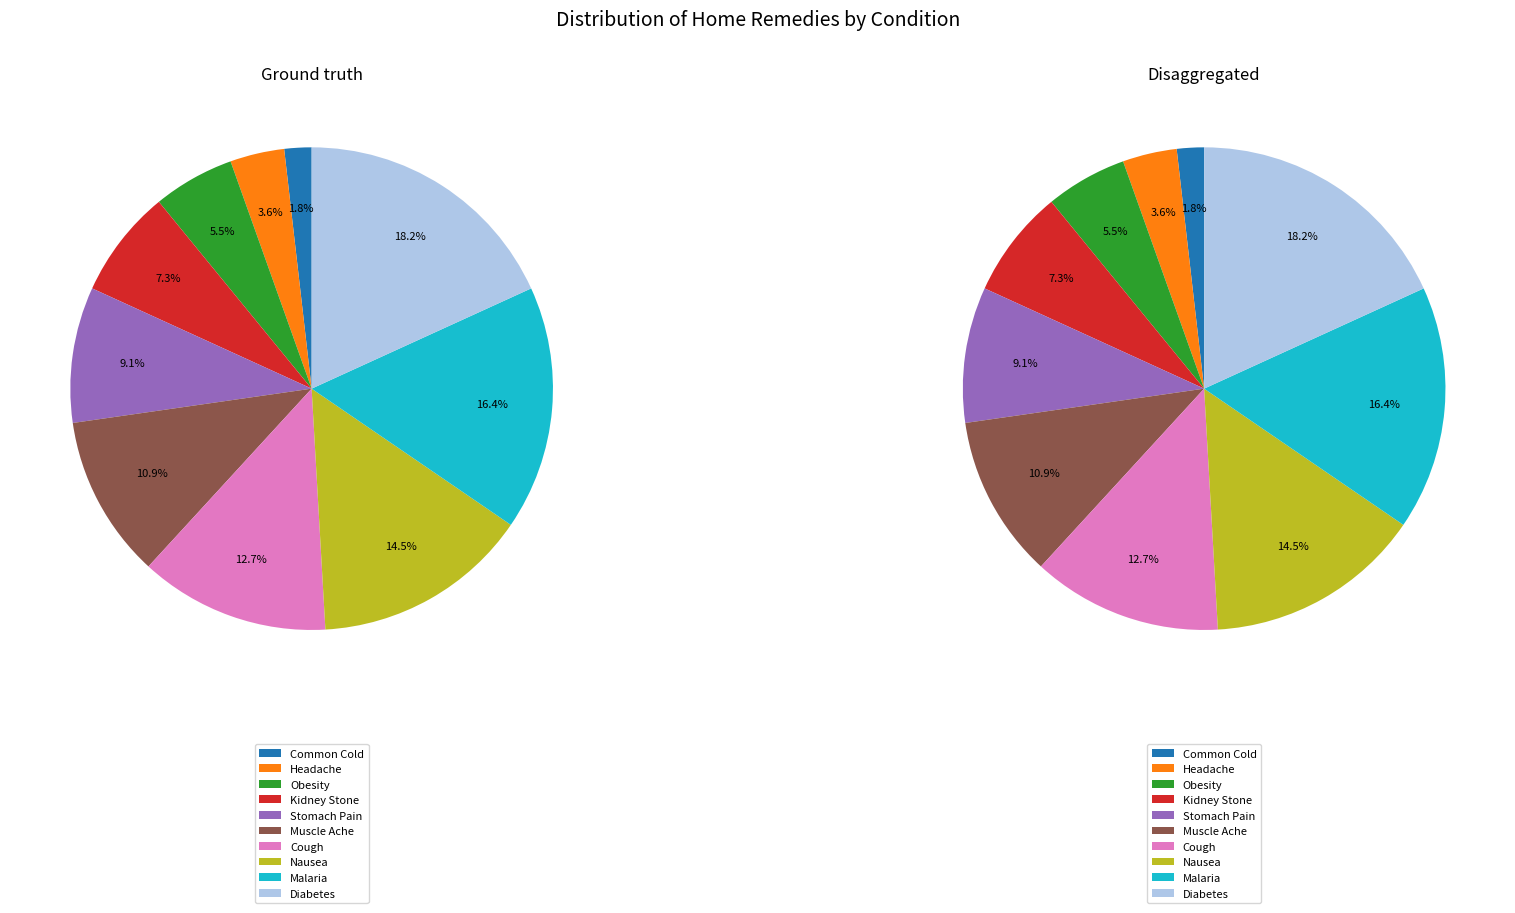

Which category has the biggest portion of the pie?

Diabetes